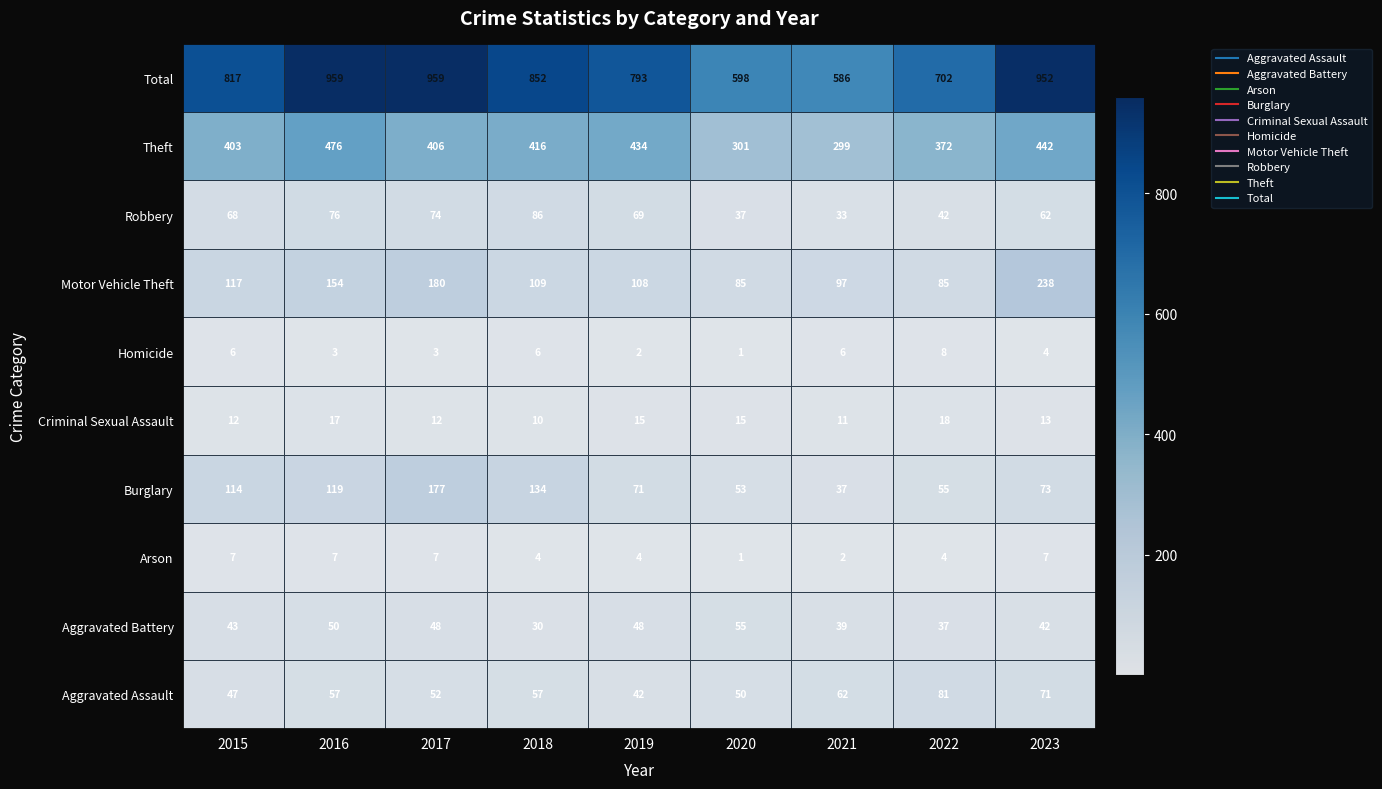

At which label does Theft first exceed 406?

2016